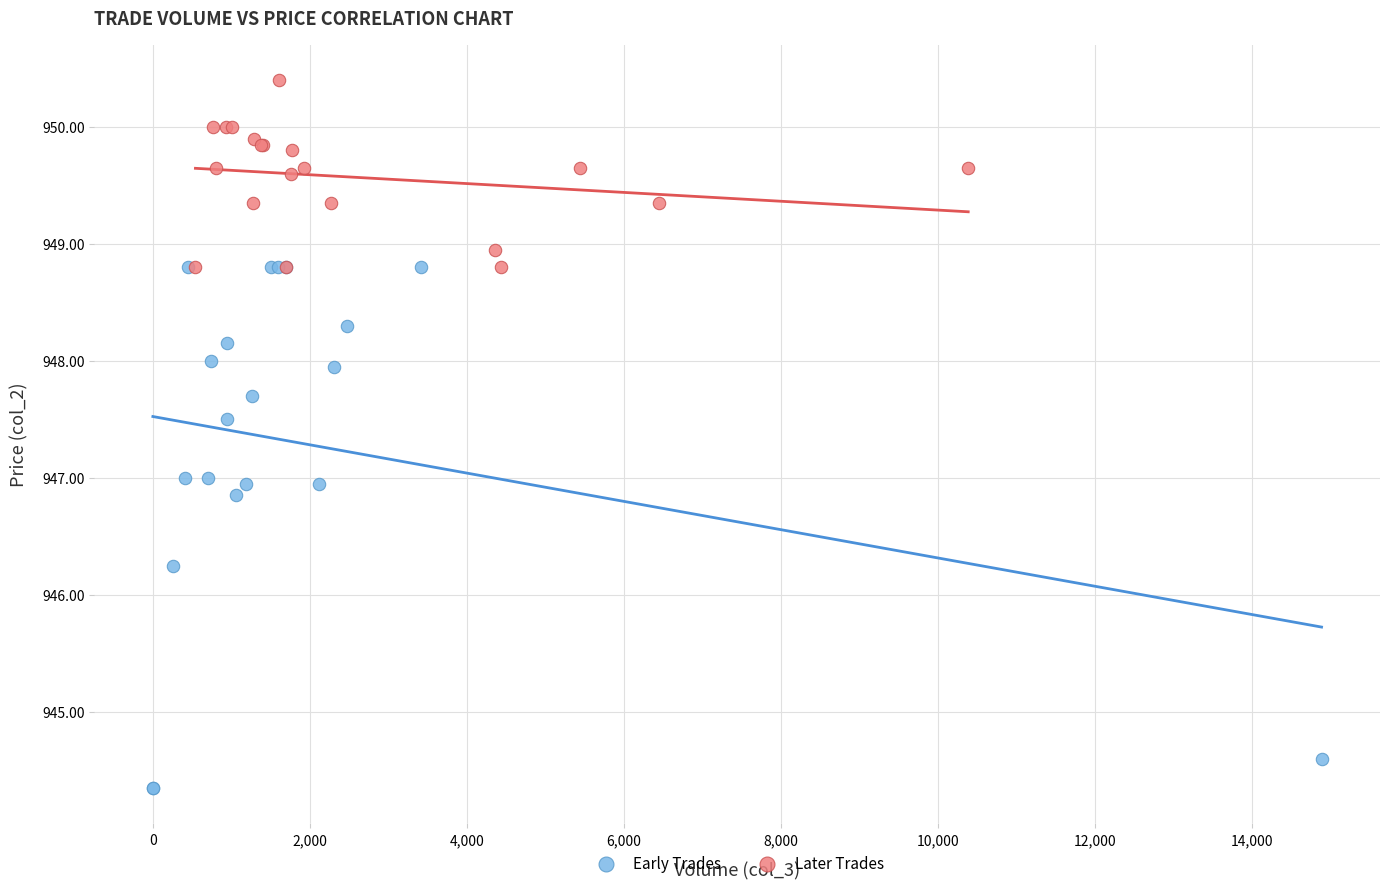

Which series has the widest spread of Y values?

Early Trades